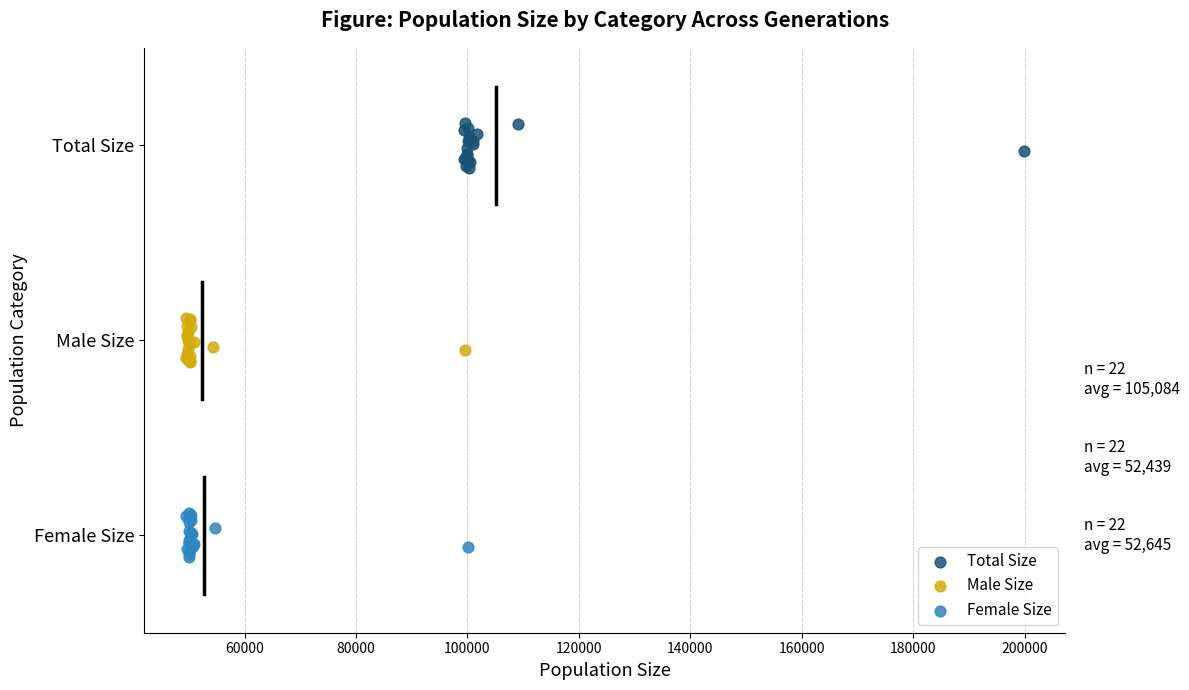

What are all the series names shown in the legend?

Total Size, Male Size, Female Size